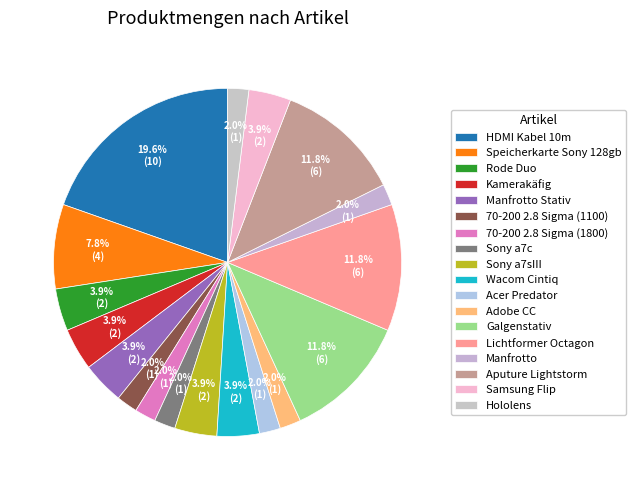

Count the number of slices in the pie.

18